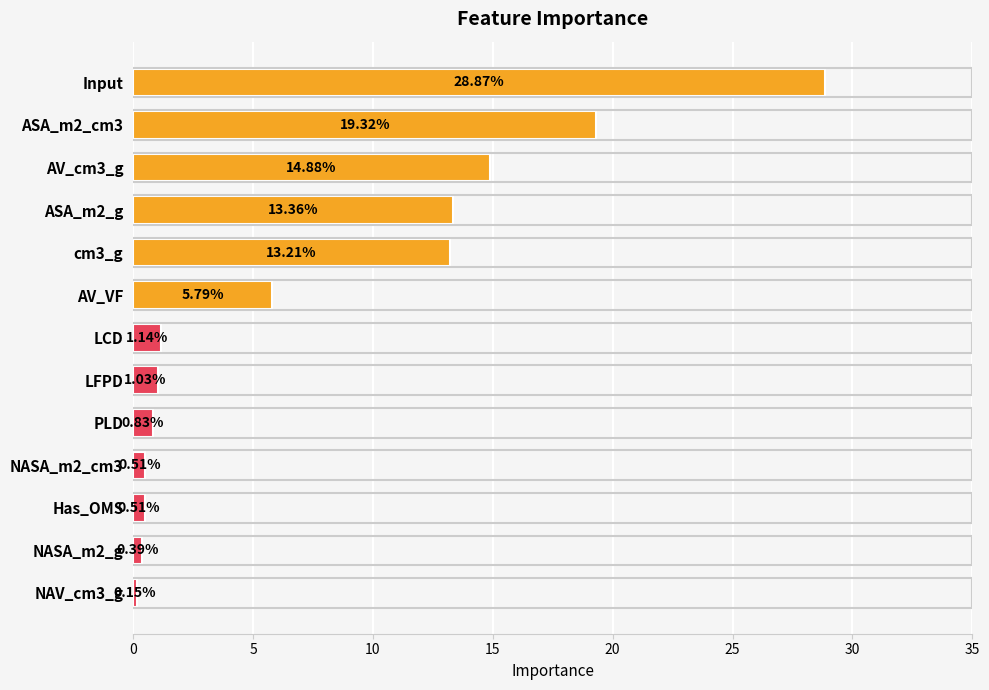

What is the sum of the values at PLD and NASA_m2_cm3?

1.3